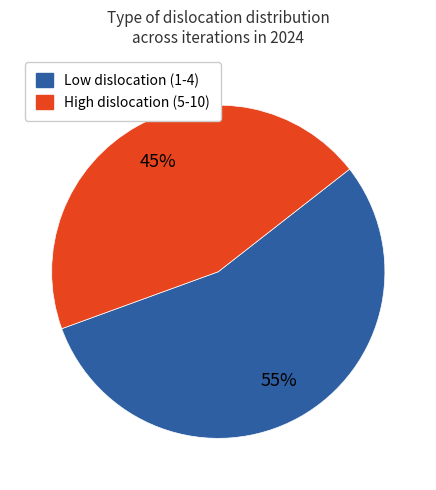

To the nearest percent, what is the difference between the largest and smallest slice percentages?

10%